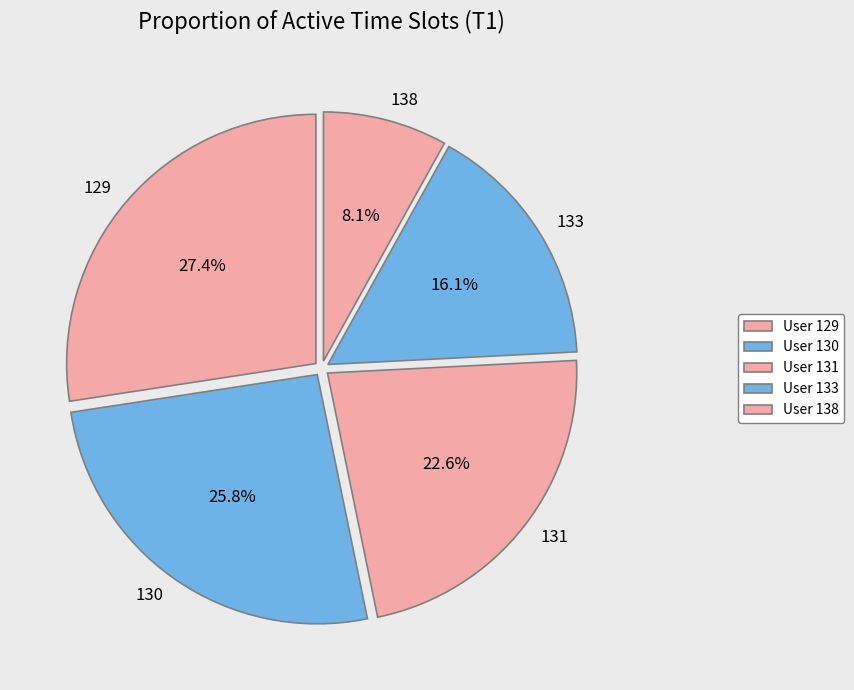

Is 131 the majority of the pie?

No